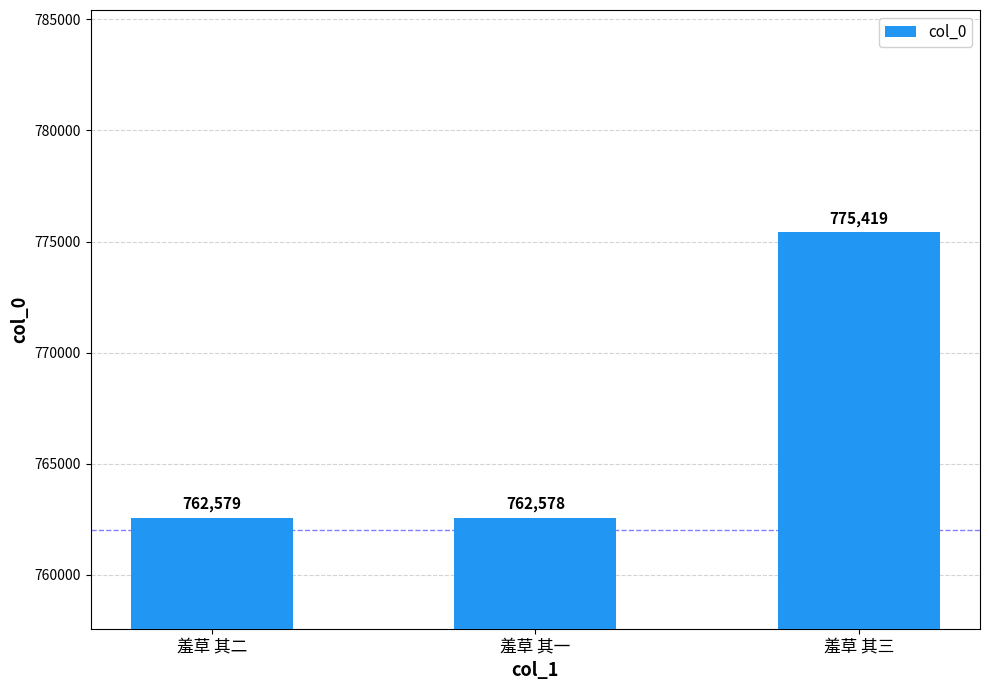

What is the label of the 2nd bar from the left?

羞草 其一